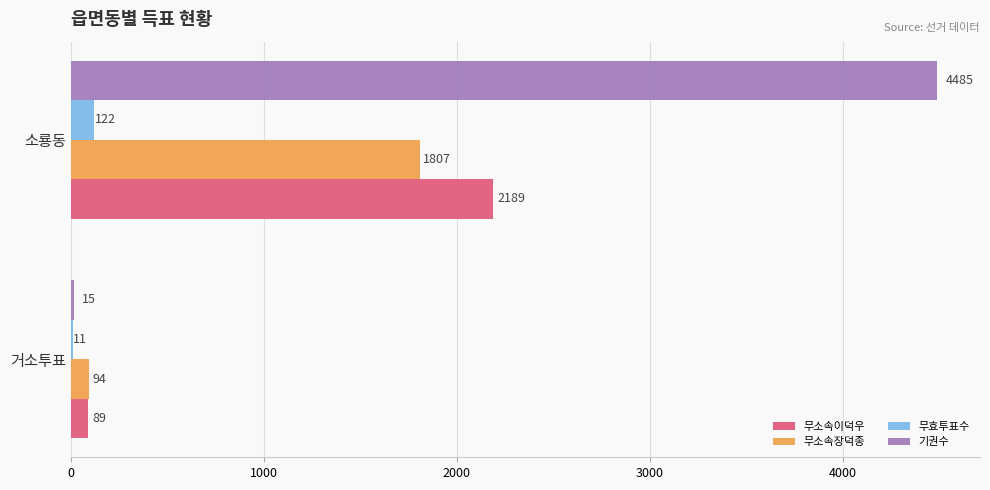

How many series are shown in this chart?

4